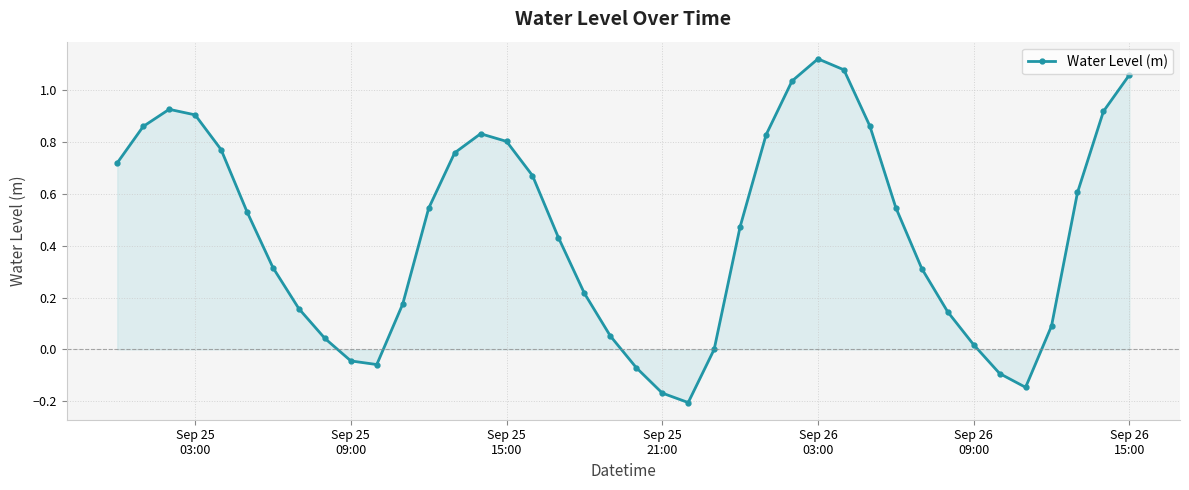

What is the sum of all values?

18.0